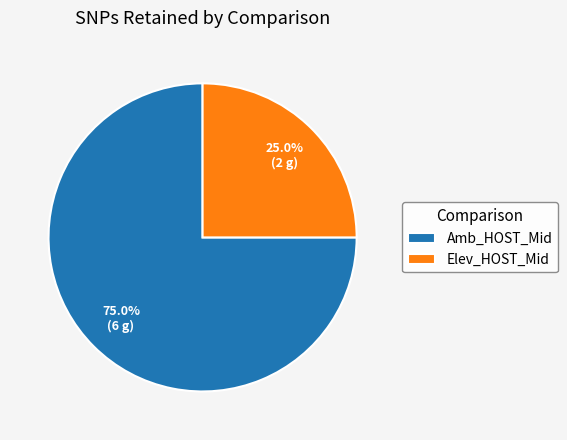

True or false: Amb_HOST_Mid accounts for 70% of the total.

False